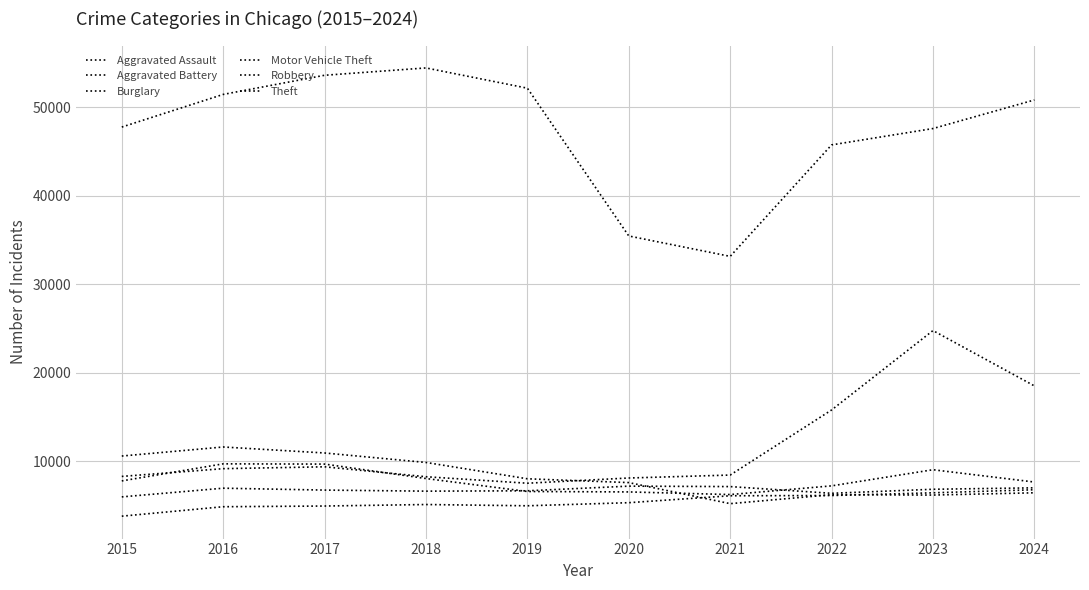

Rank the series by their maximum value, from lowest to highest.

Aggravated Assault, Aggravated Battery, Robbery, Burglary, Motor Vehicle Theft, Theft